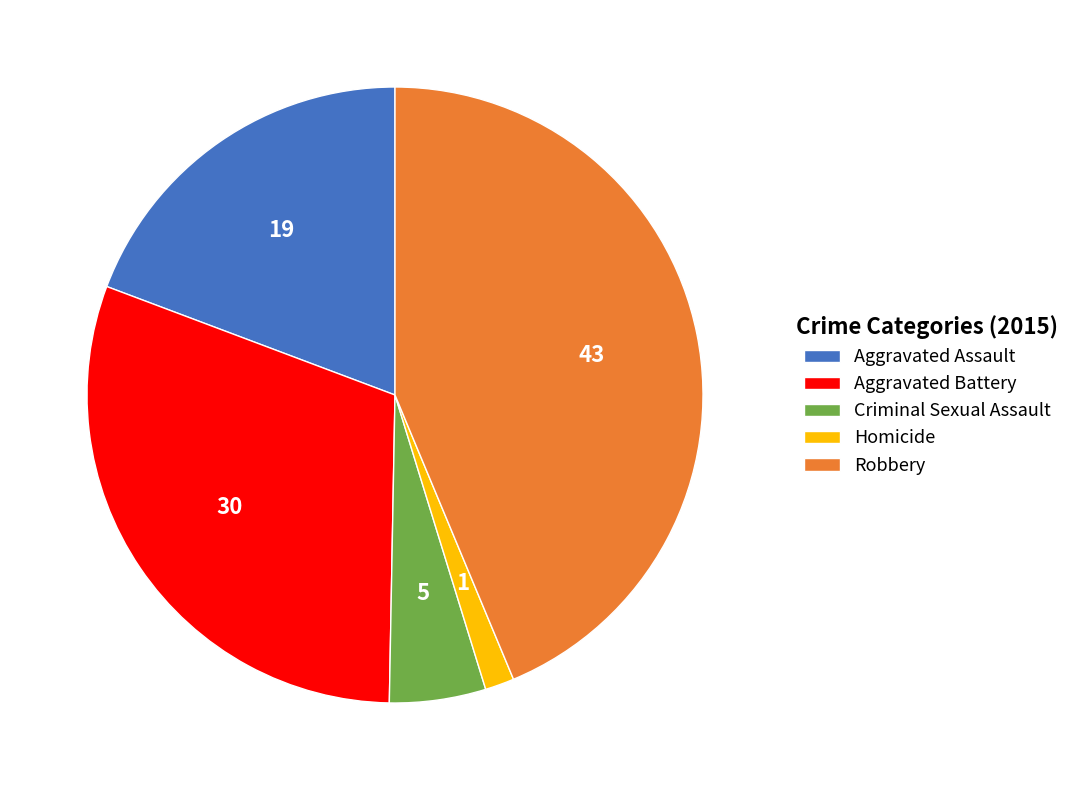

The Homicide slice represents 2% of the pie. True or false?

True